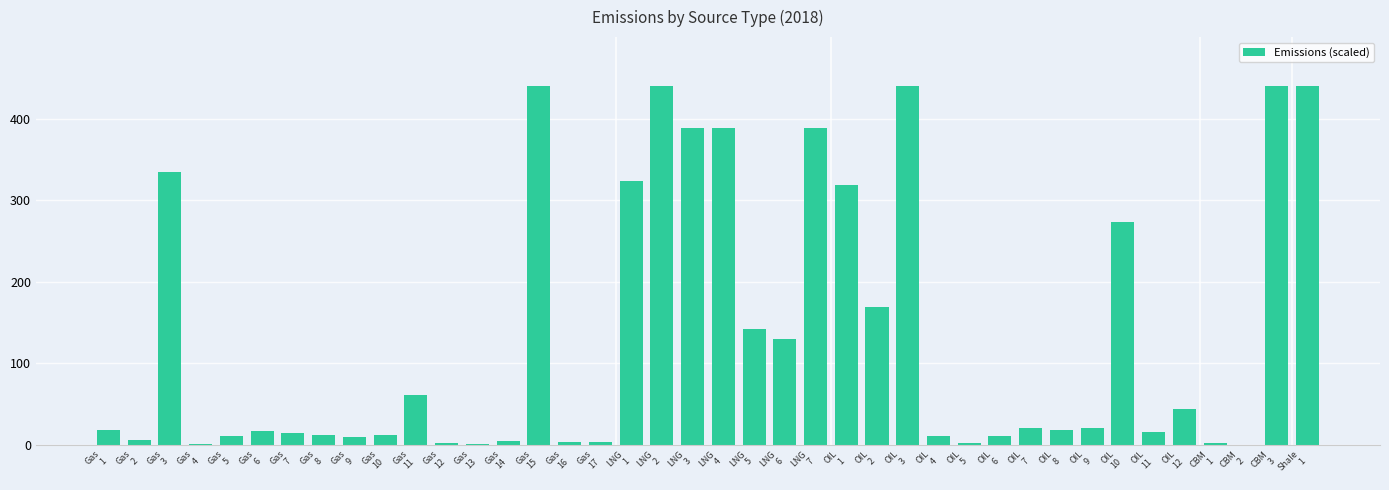

What is the sum of all values?

5371.4